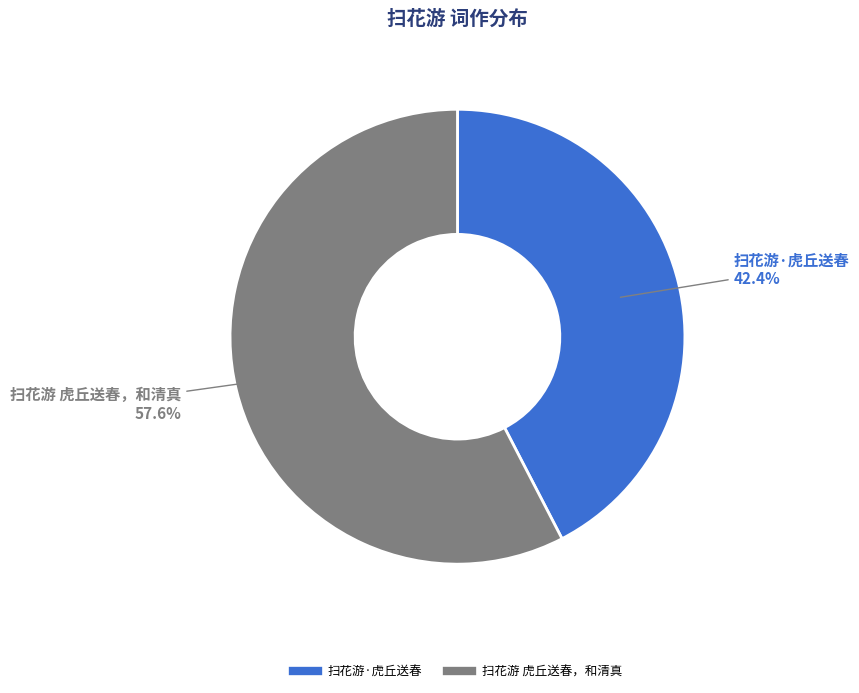

How many segments does this pie chart have?

2